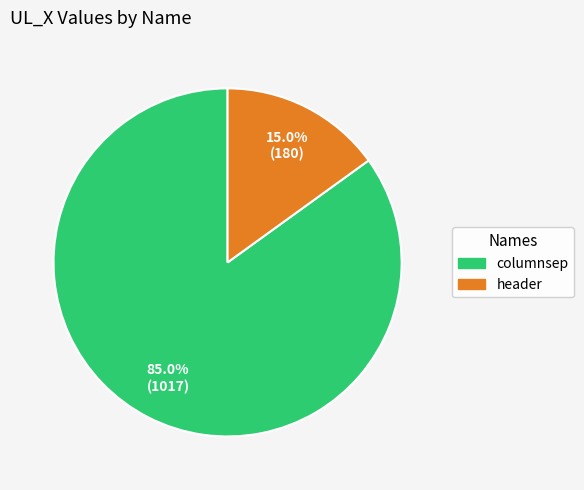

Is it true that columnsep is 85% of the pie?

True